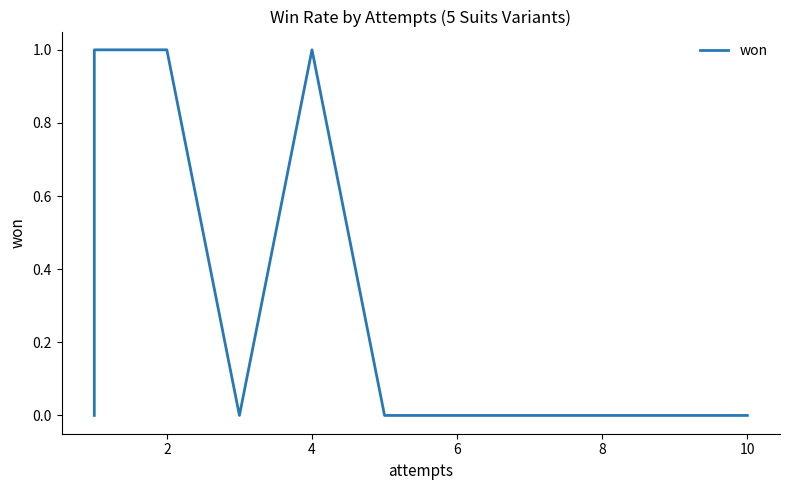

How many data points does each series have?

10